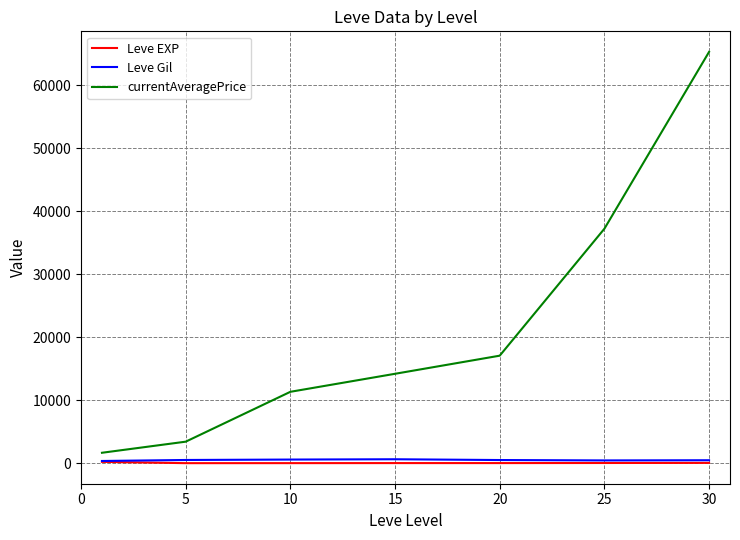

True or false: Leve Gil and currentAveragePrice intersect in this chart.

False